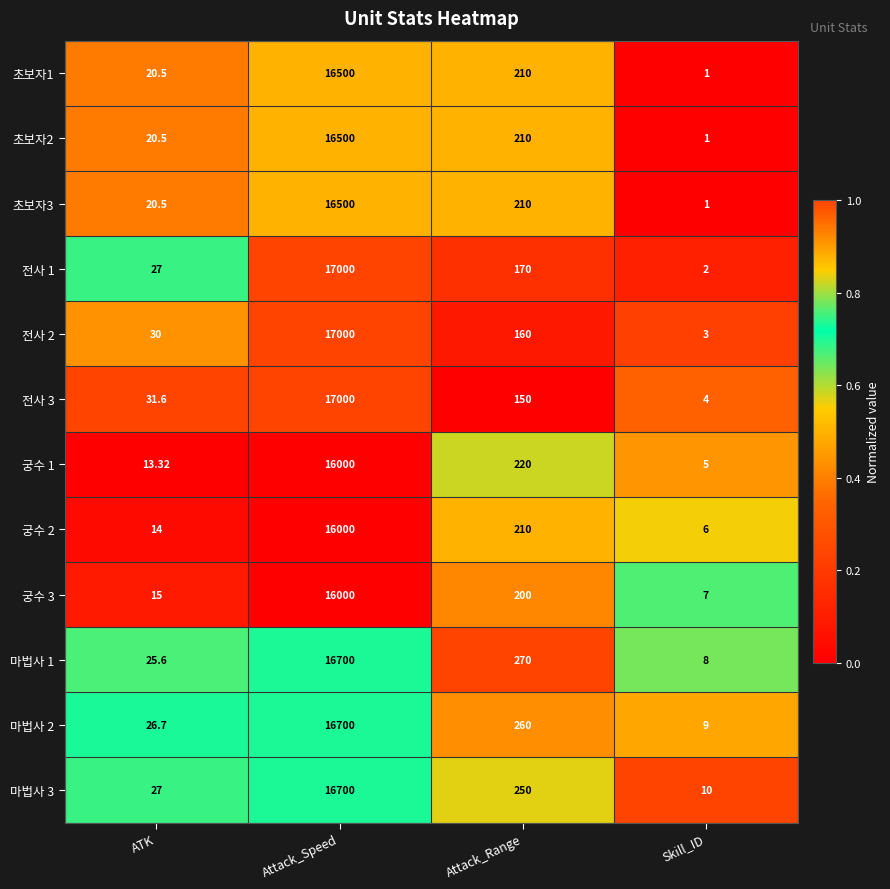

Rank the categories by 전사 2 value from highest to lowest.

Attack_Speed, Attack_Range, ATK, Skill_ID